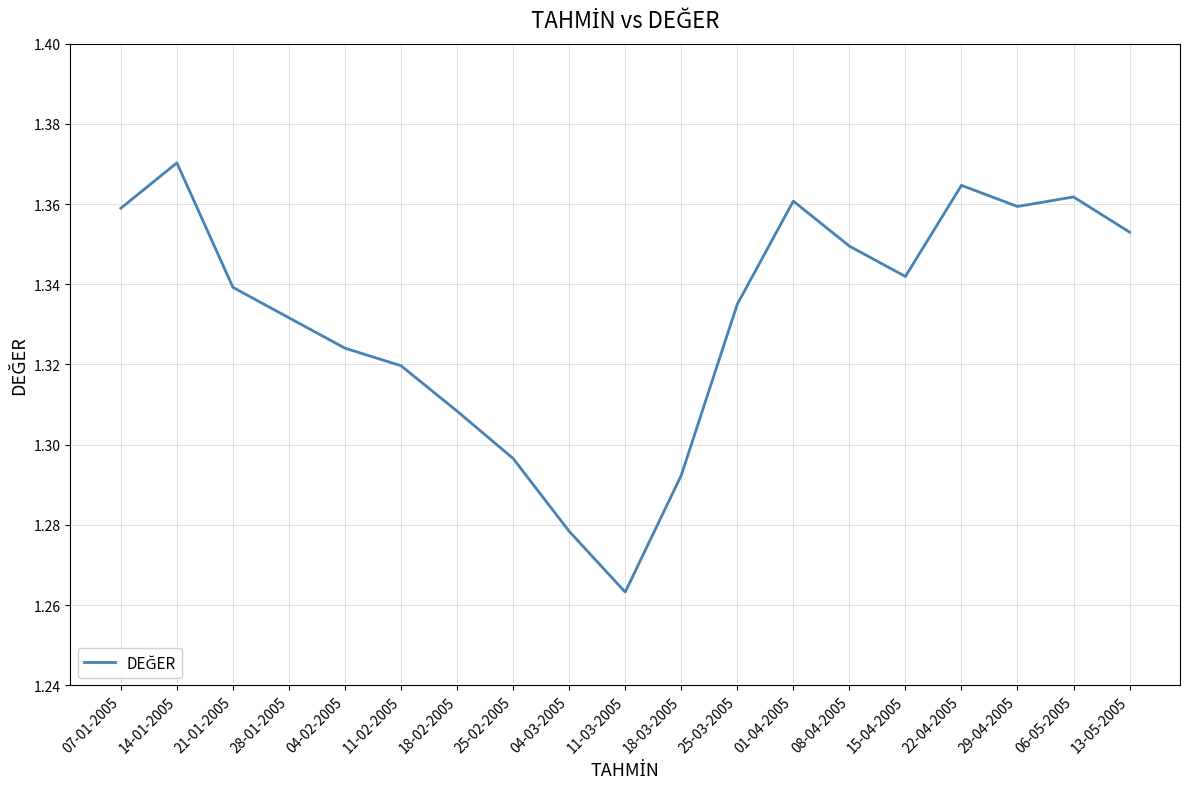

The value at 18-02-2005 is 2.3. True or false?

False